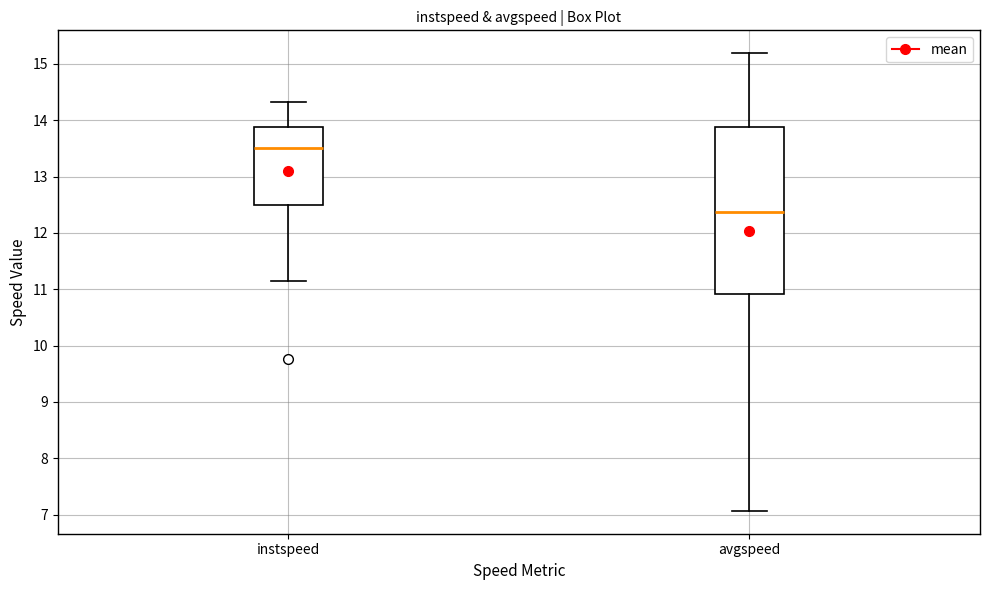

Where is the lower edge of the box for avgspeed on the y-axis? The values are not printed on the chart, so give them approximately, as read against the axis.

10.9